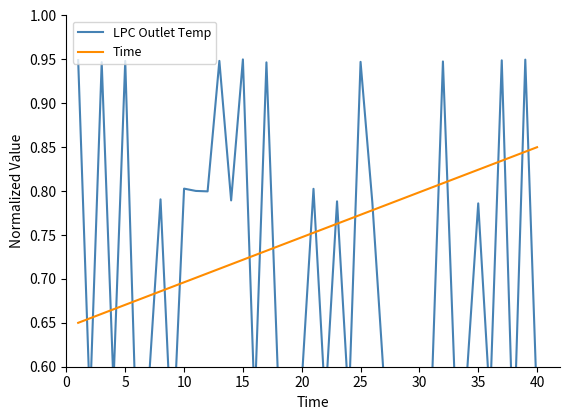

What are all the series names shown in the legend?

LPC Outlet Temp, Time